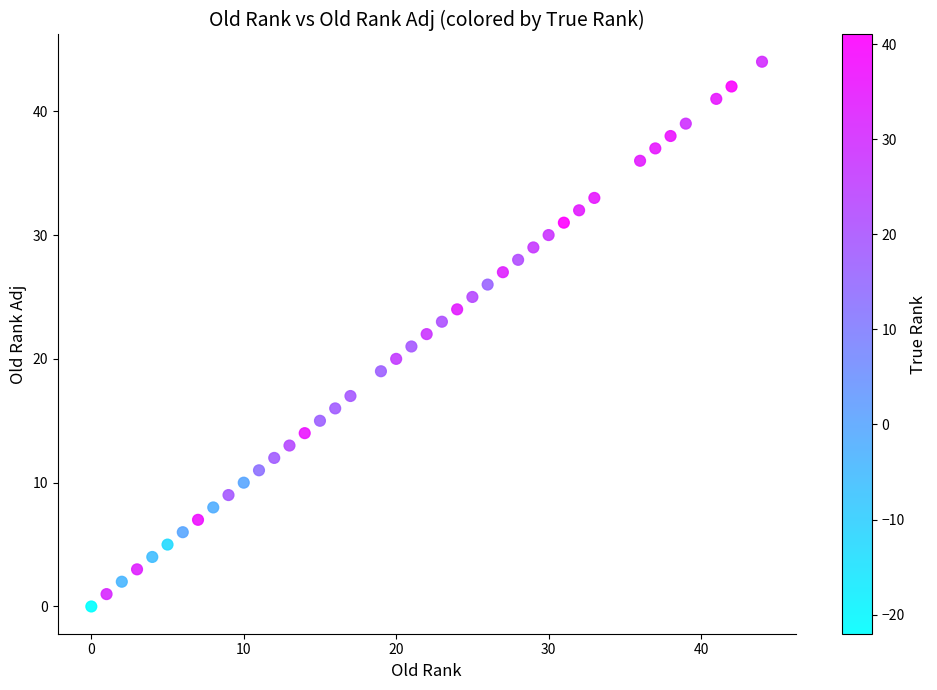

What is the range of X values (max minus min)?

44